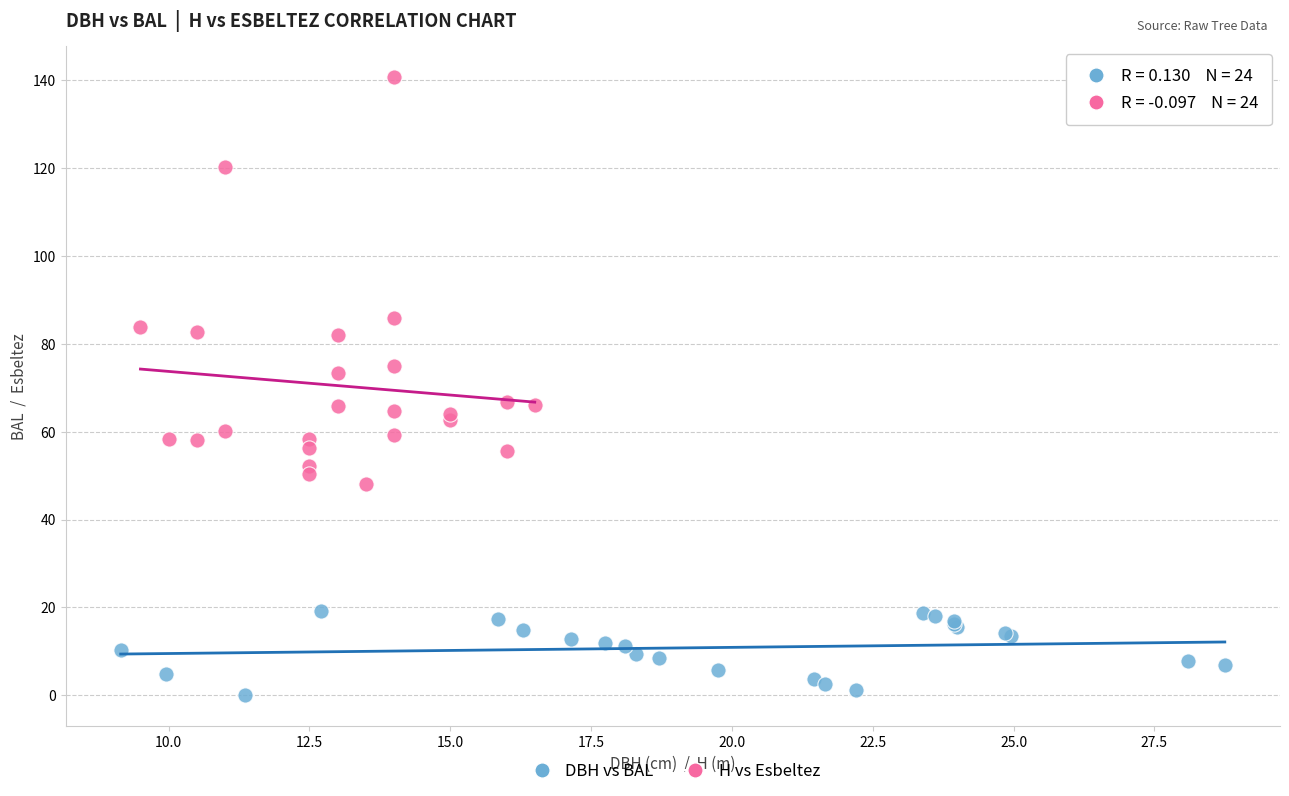

Which series has the widest spread of Y values?

H vs Esbeltez